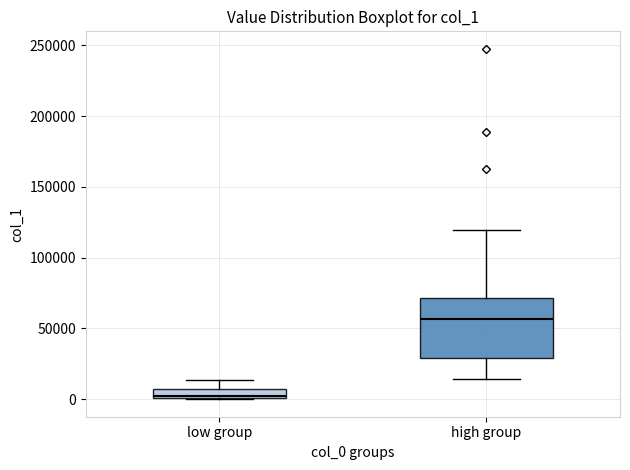

Which box's median line is the highest?

high group